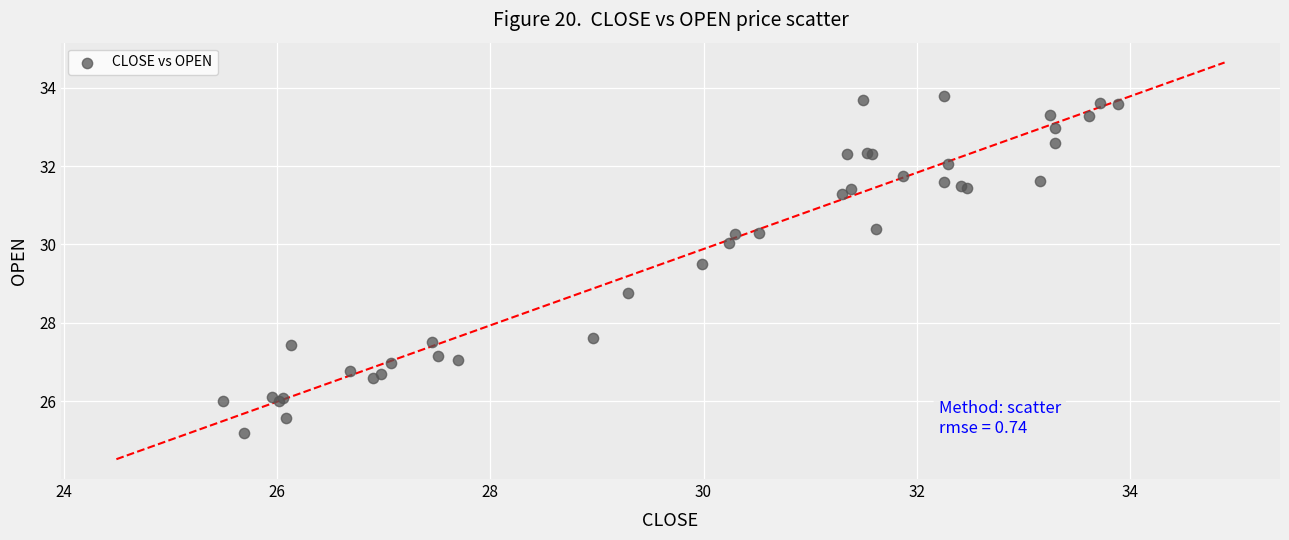

What Y value in the scatter plot is closest to 29?

28.8